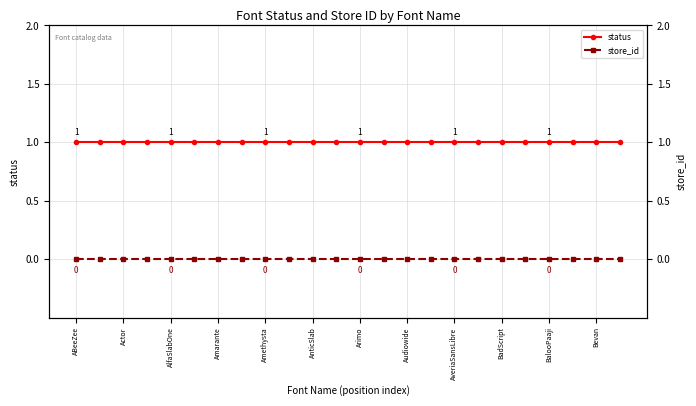

True or false: store_id and status cross at least once.

False